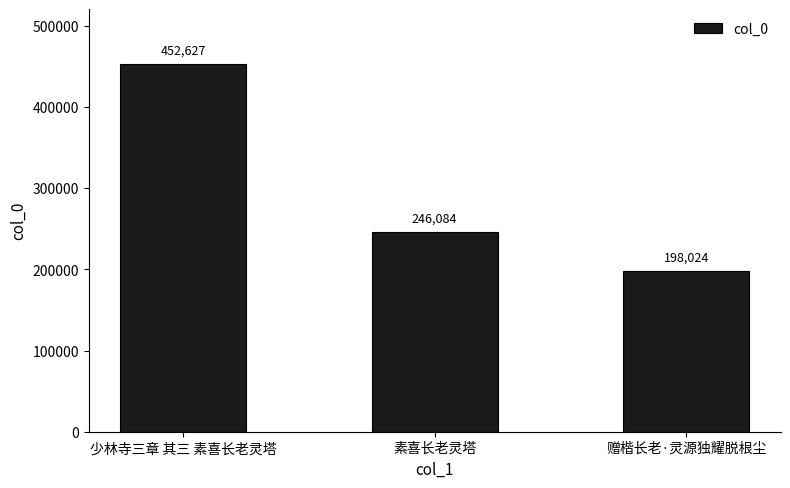

Reading right to left, what are all the values shown in this chart?

198024	246084	452627